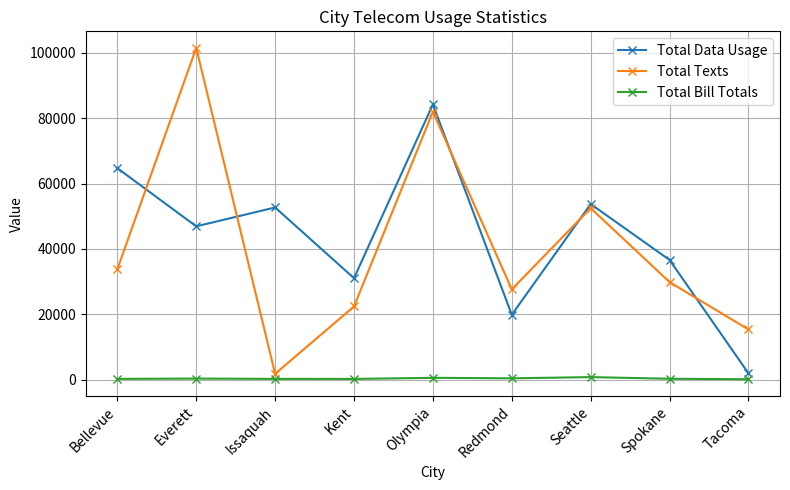

Which series changed the most between Everett and Spokane?

Total Texts